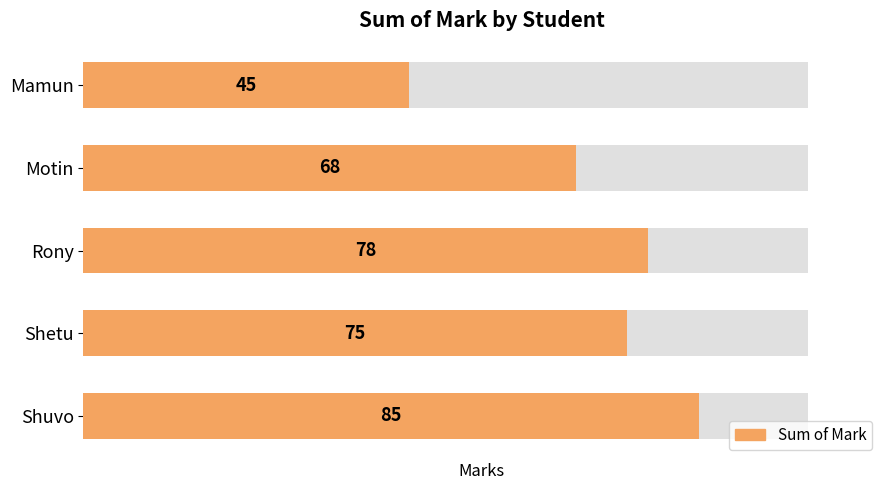

What is the smallest value displayed?

45